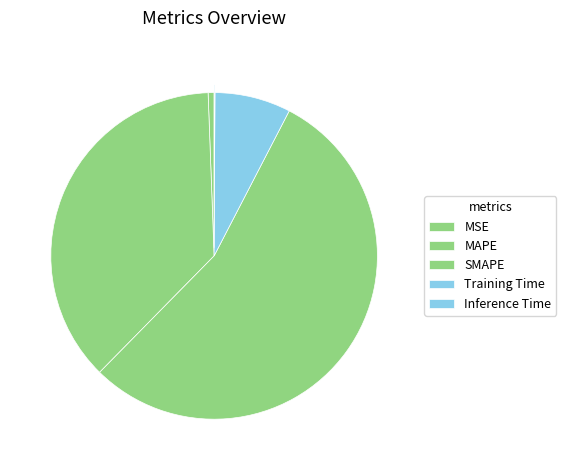

How much of the chart is everything except Inference Time?

99.9%